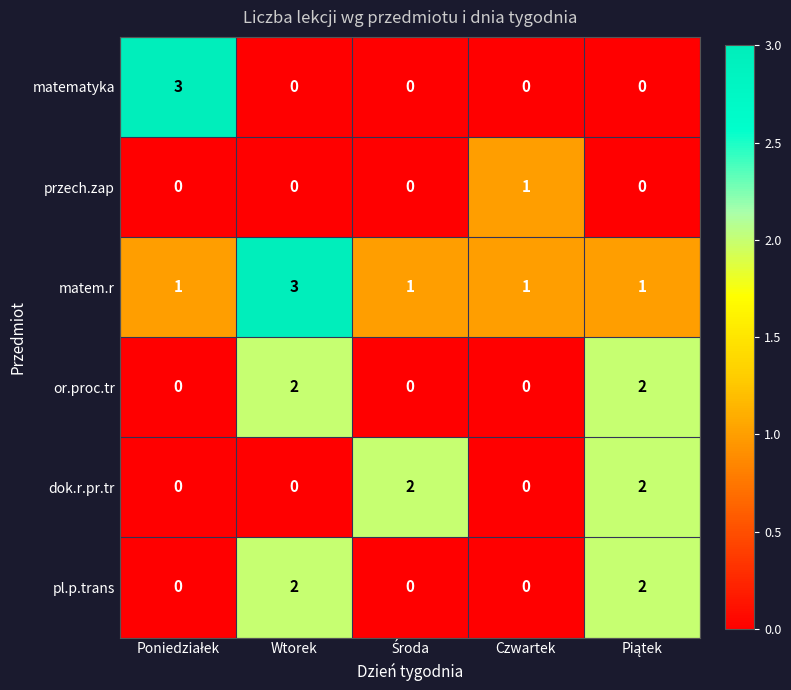

Which series has the largest total across all categories?

matem.r